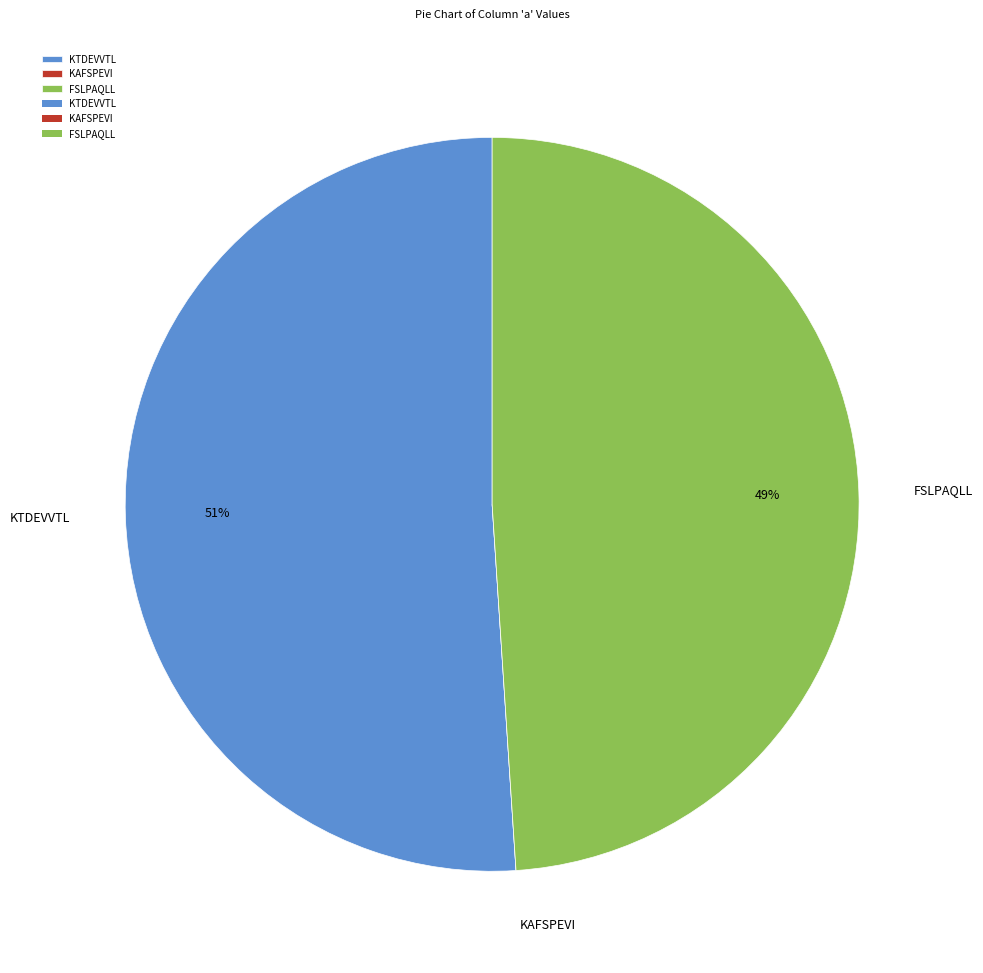

What is the largest slice in the pie chart?

KTDEVVTL